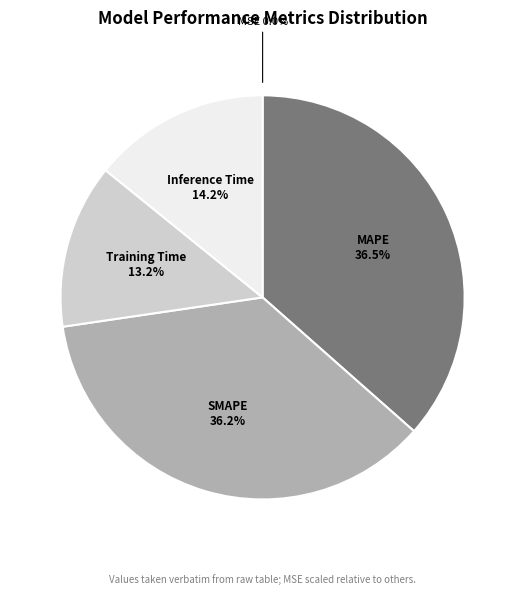

Does any single category account for the majority?

No